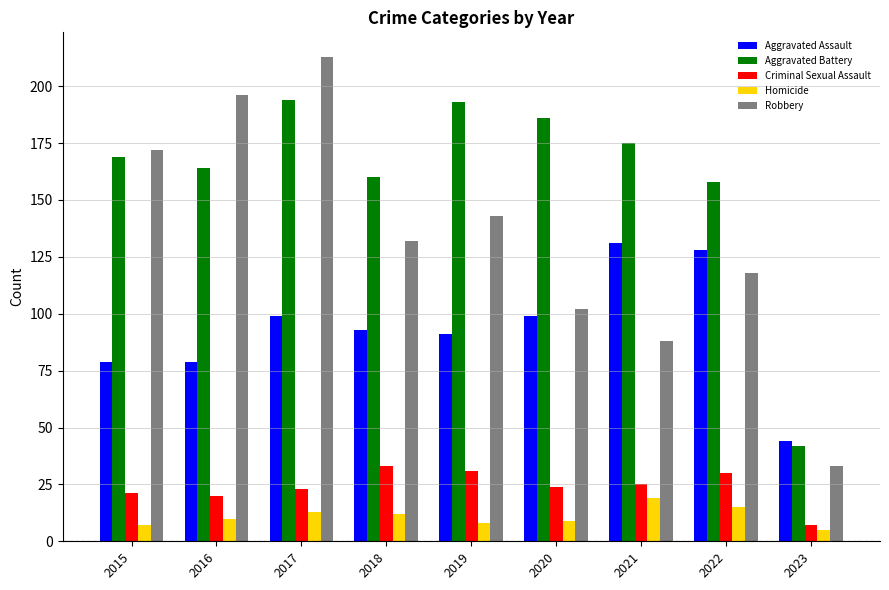

The Aggravated Battery series shows 42 at 2023. True or false?

True